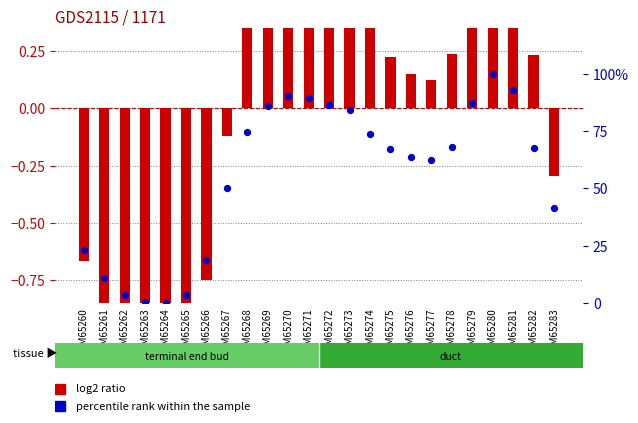

What are all the series names shown in the legend?

log2 ratio, percentile rank within the sample